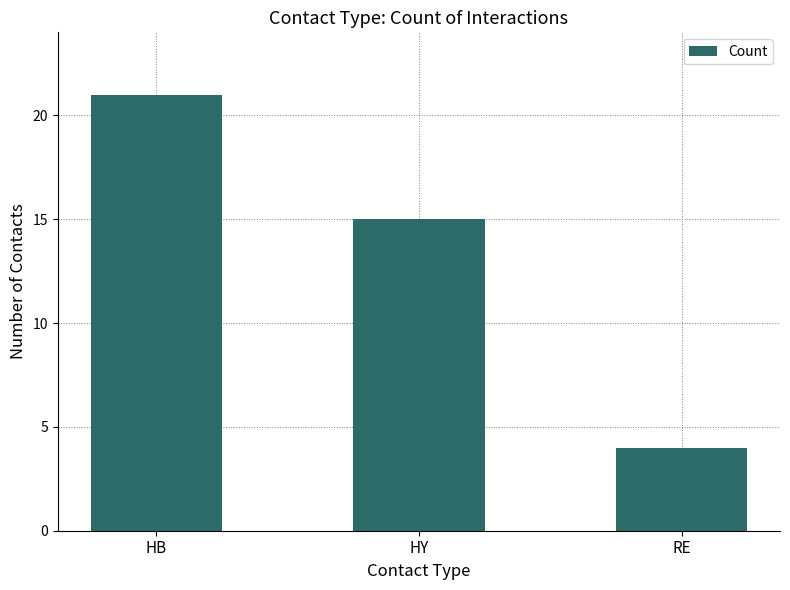

What is the sum of all values?

40